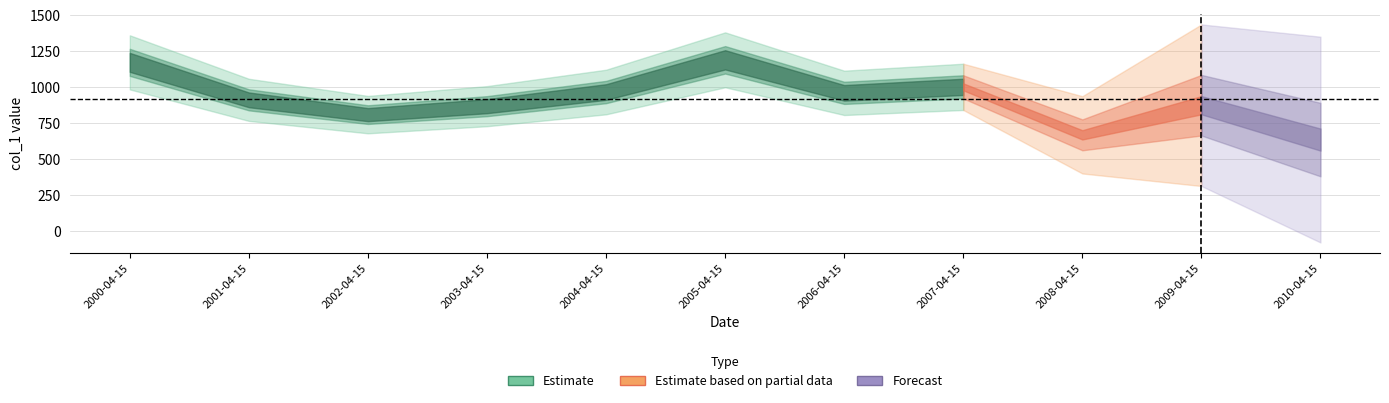

List the labels in order of value, smallest first.

2010-04-15, 2008-04-15, 2002-04-15, 2003-04-15, 2009-04-15, 2001-04-15, 2006-04-15, 2004-04-15, 2007-04-15, 2000-04-15, 2005-04-15